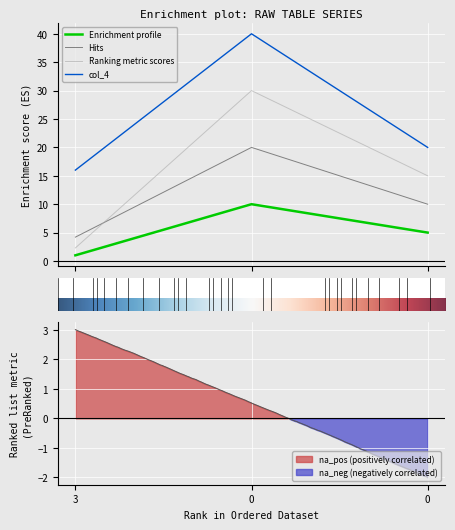

Reading left to right, what are all the values shown in this chart?

col_1: 3=1.0	0=10.0	0=5.0
col_2: 3=4.2	0=20.0	0=10.0
col_3: 3=2.3	0=30.0	0=15.0
col_4: 3=16.0	0=40.0	0=20.0